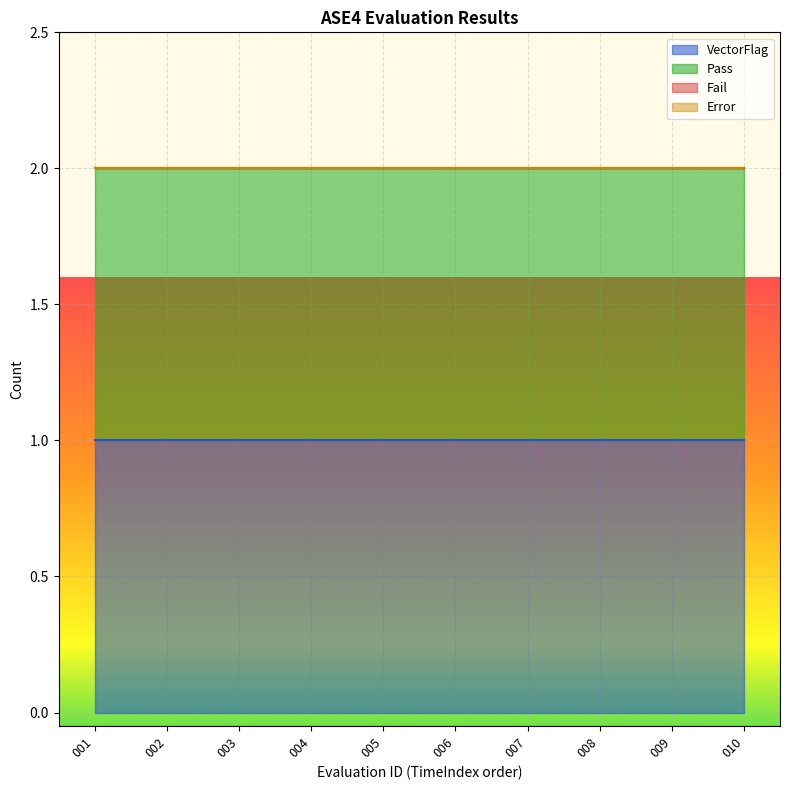

The Pass series shows 1 at 007. True or false?

True